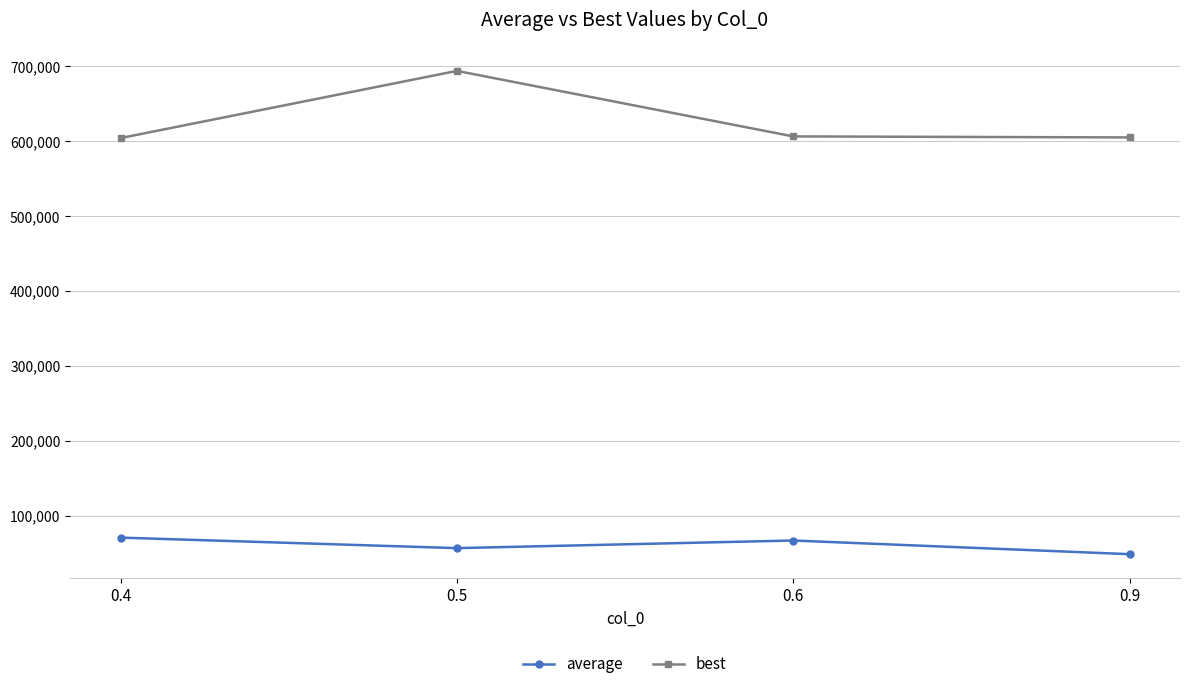

What is the average value of the best series?

627558.7